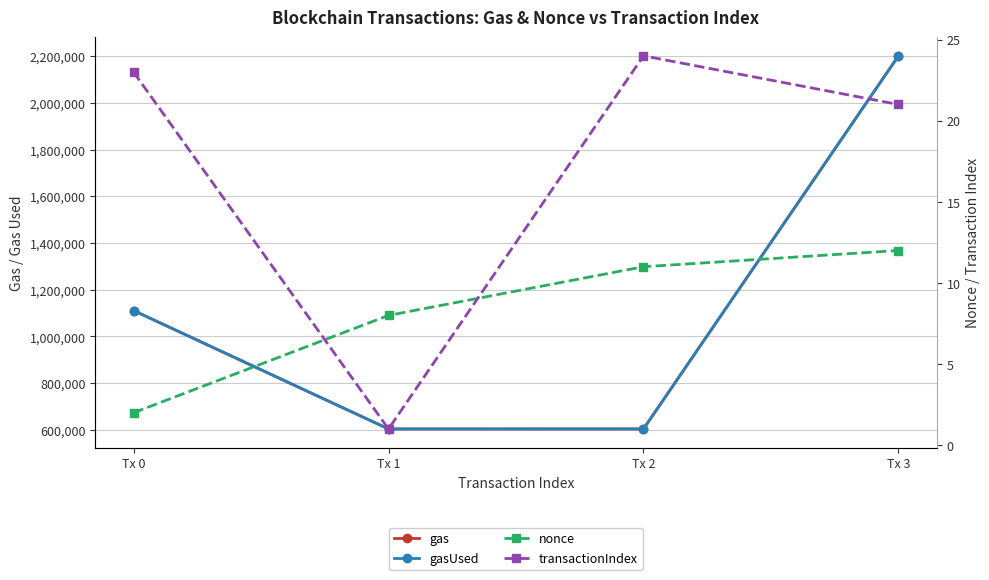

What are all the series names shown in the legend?

gas, gasUsed, nonce, transactionIndex